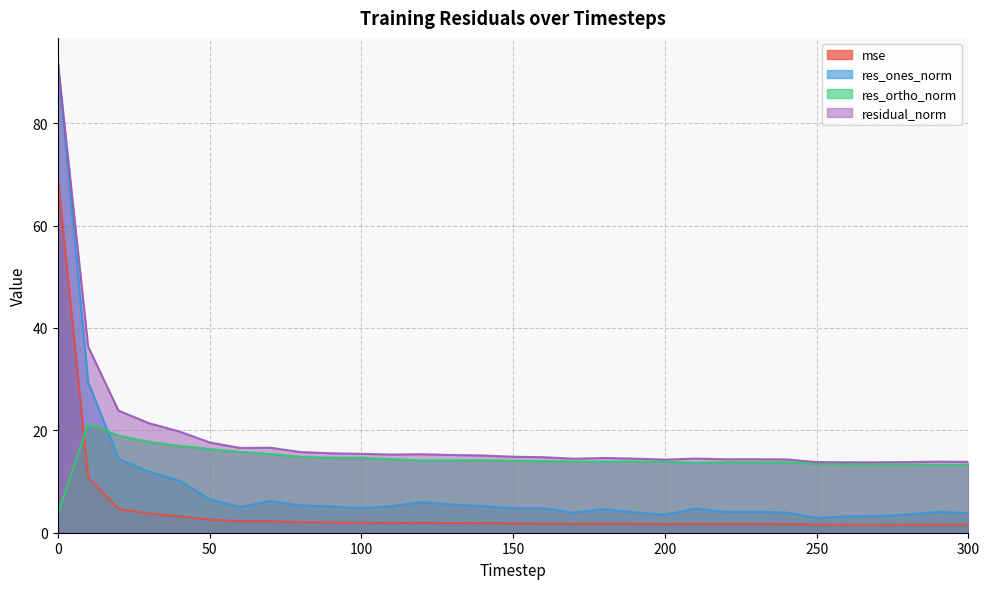

The value of residual_norm at 250 is 21.1. True or false?

False